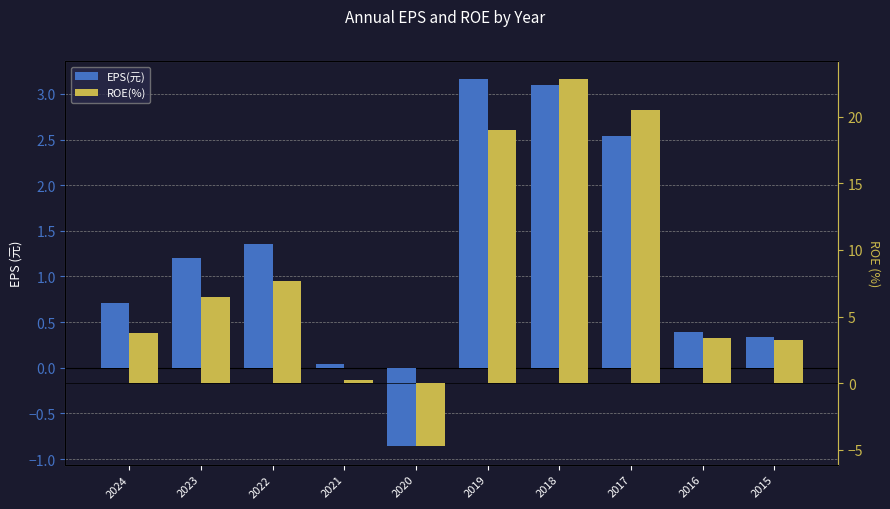

What is the value of the EPS(元) bar at the 1st from the left?

0.7